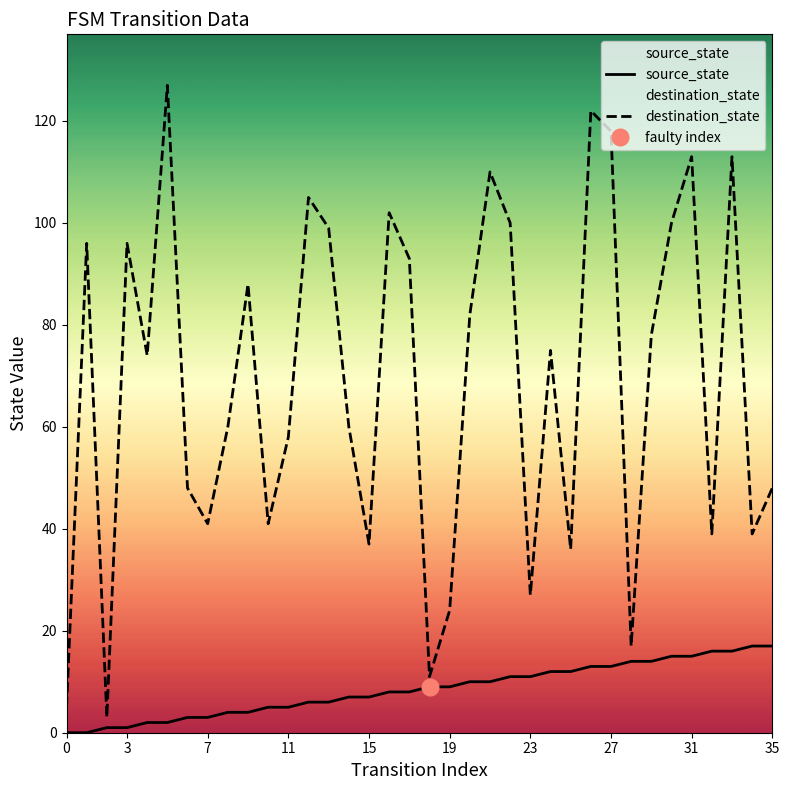

The source_state series shows 10 at 21. True or false?

True